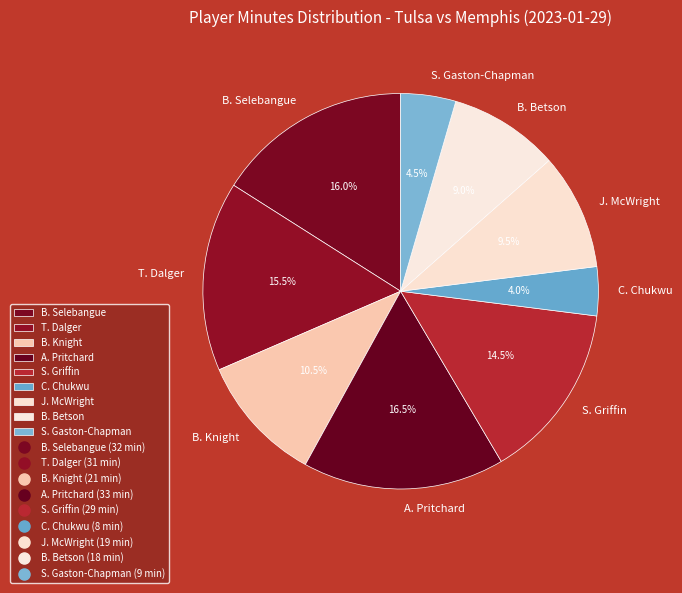

How much of the chart is everything except S. Griffin?

85.5%